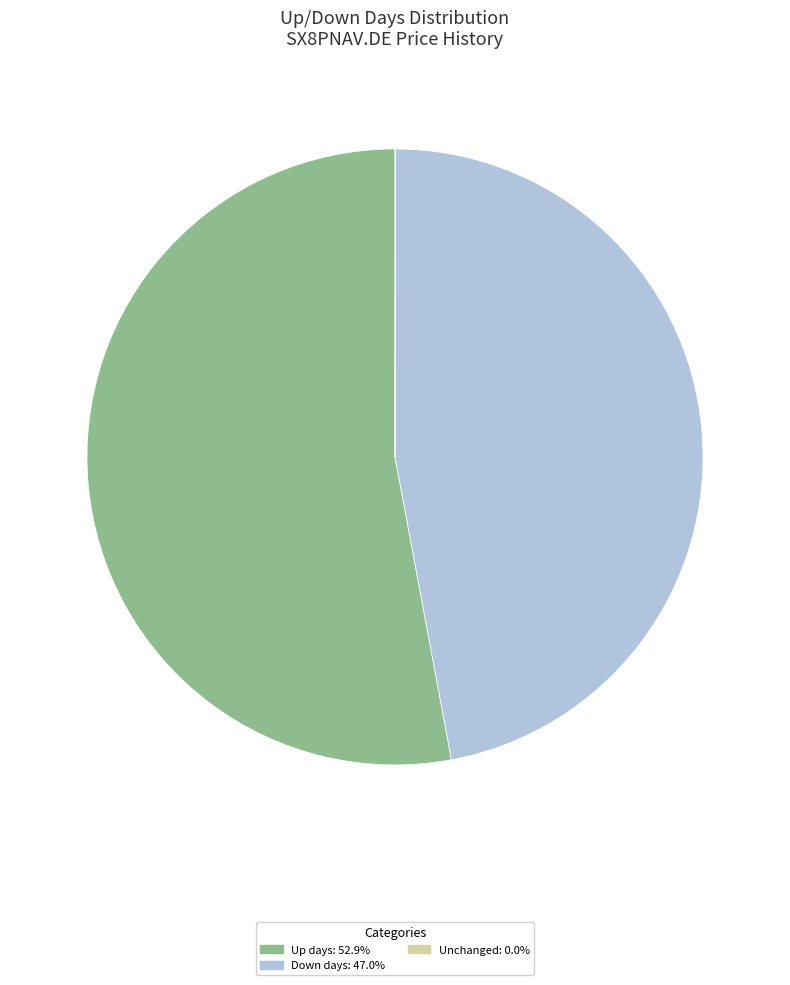

Which slice is the largest?

Up days